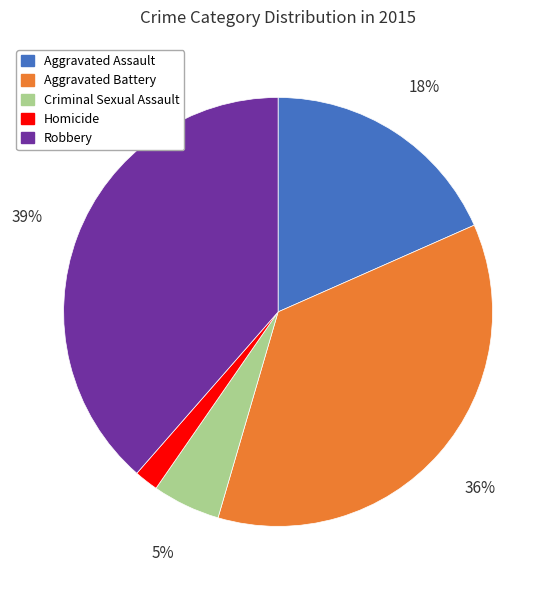

Which category has the biggest portion of the pie?

Robbery